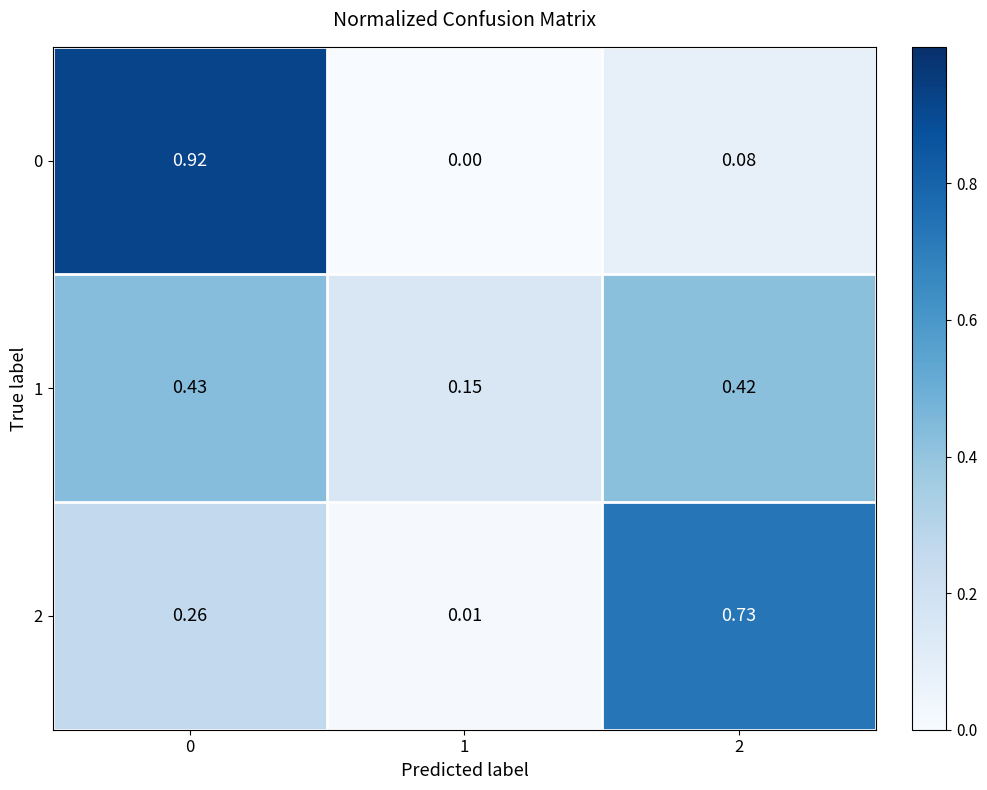

Is the value of 1 at 1 greater than the value of 0 at 2?

Yes